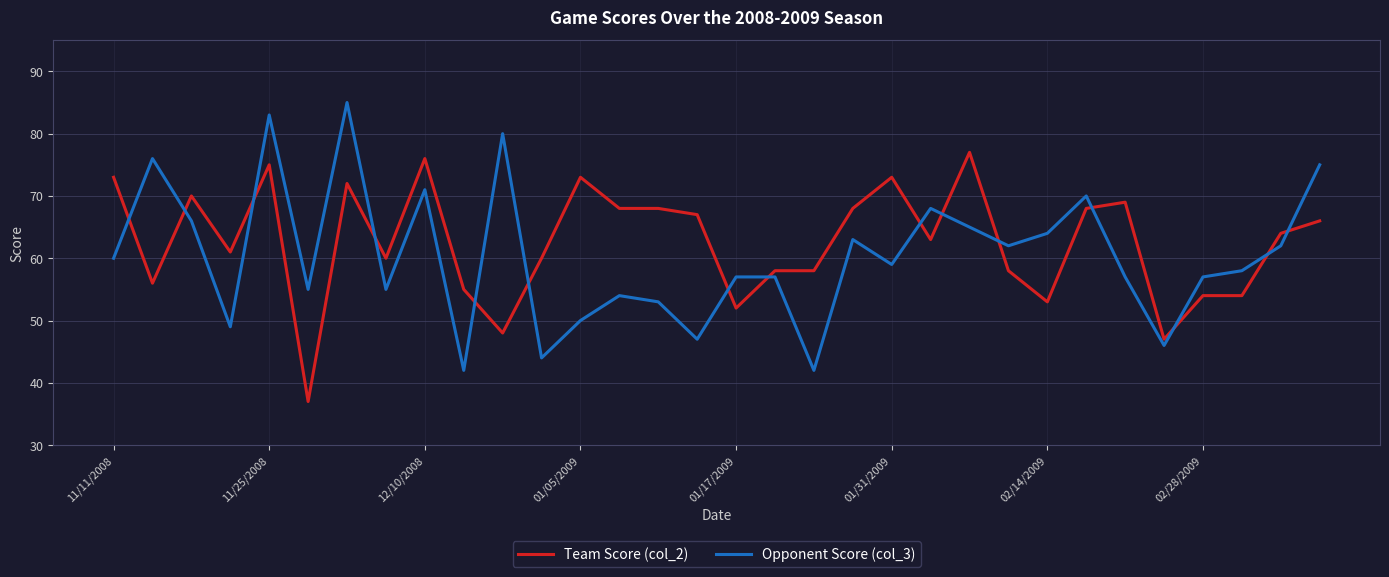

List the series in order of their peak value, lowest first.

Team Score (col_2), Opponent Score (col_3)